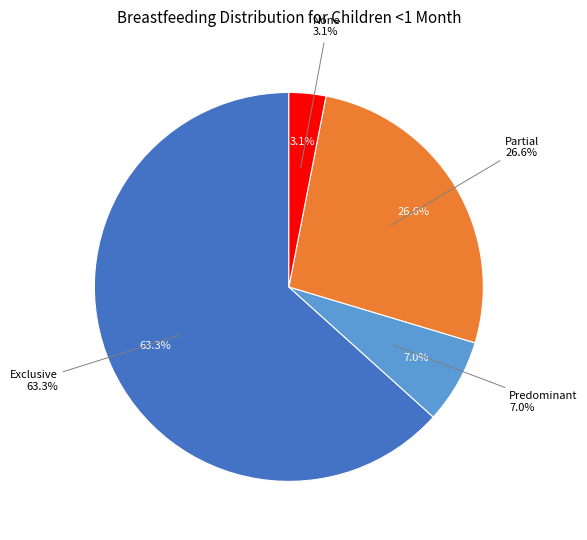

What is the smallest slice in the pie chart?

None